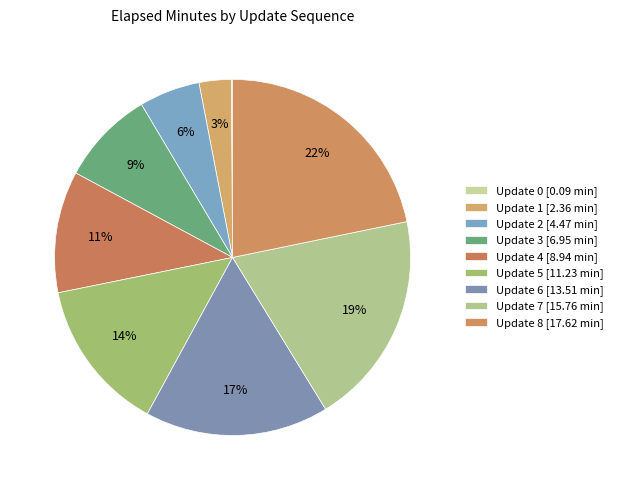

How many segments does this pie chart have?

9